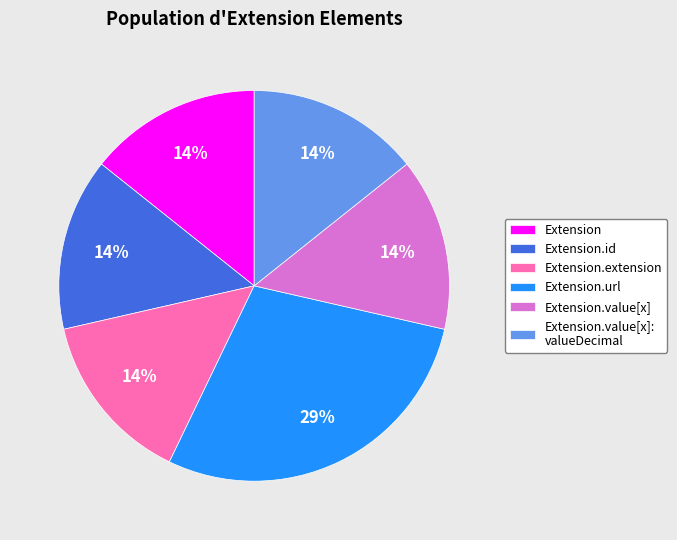

What is the largest slice in the pie chart?

Extension.url